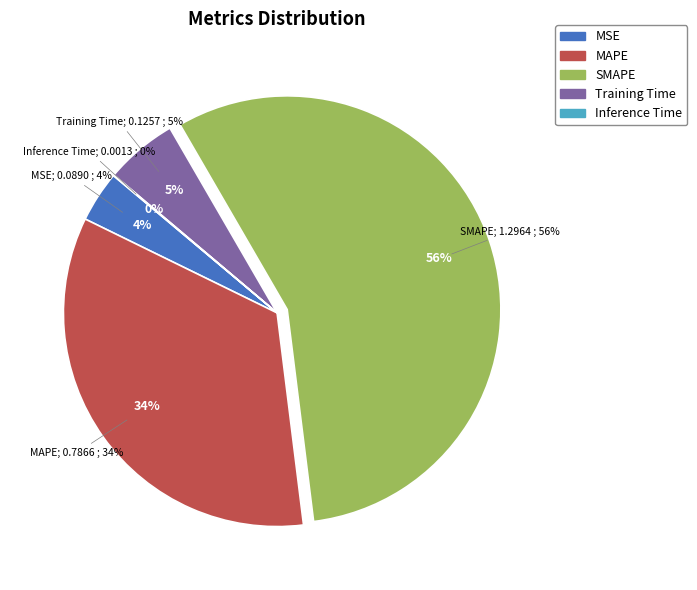

How many slices are in this pie chart?

5